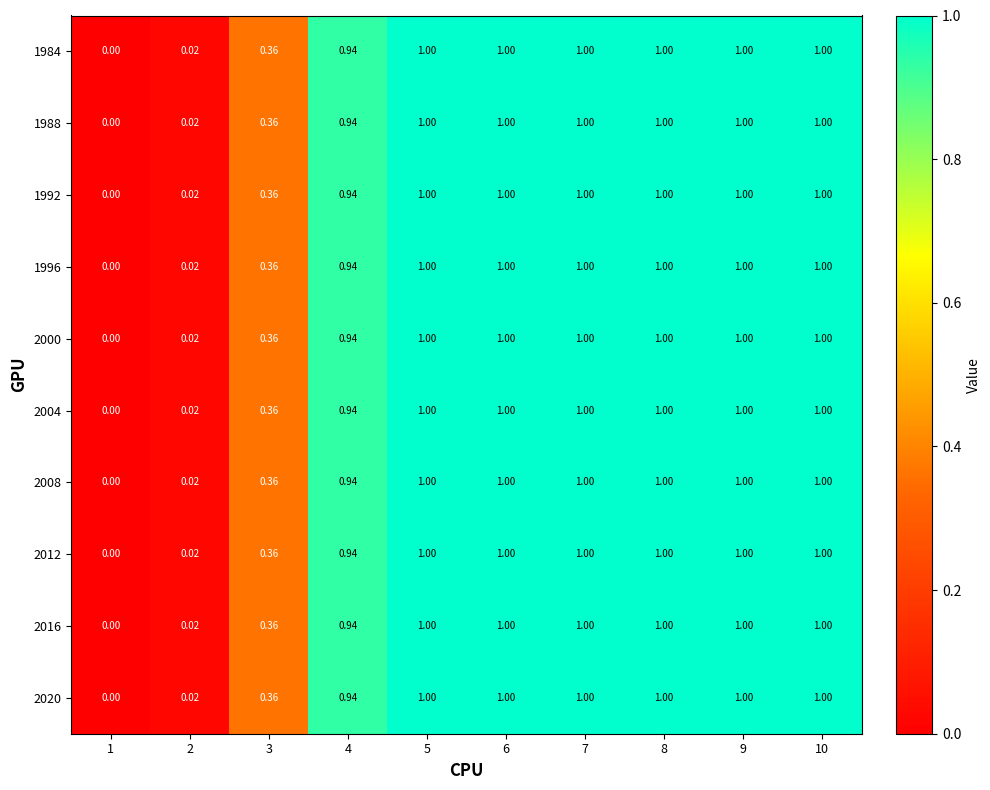

Is the value of 2004 at 1 greater than the value of 2012 at 6?

No